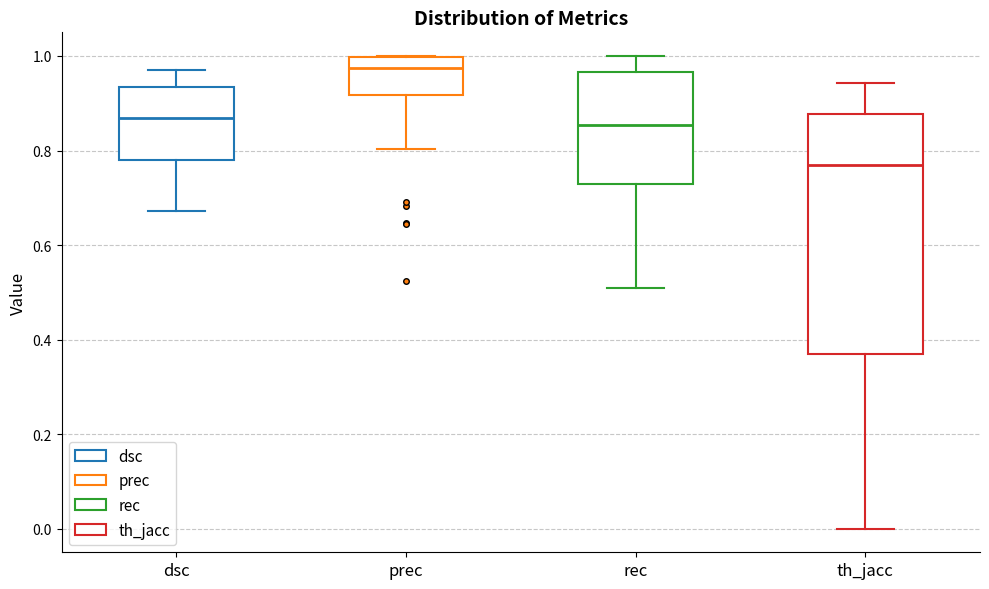

Which box has the lowest median line?

th_jacc